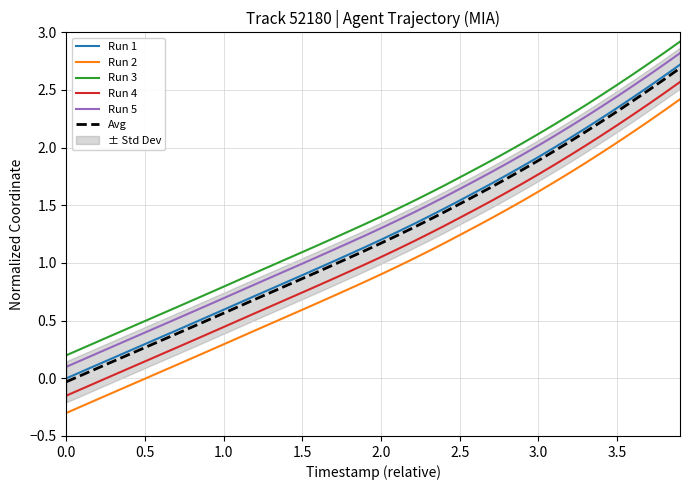

The value of Run 1 at 2.0 is 0.8. True or false?

False